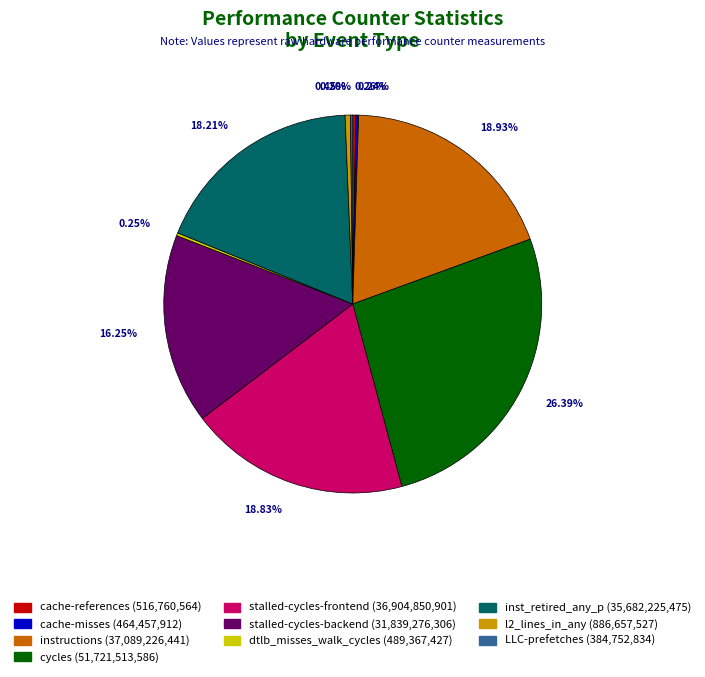

Is there any slice that represents more than half of the pie?

No